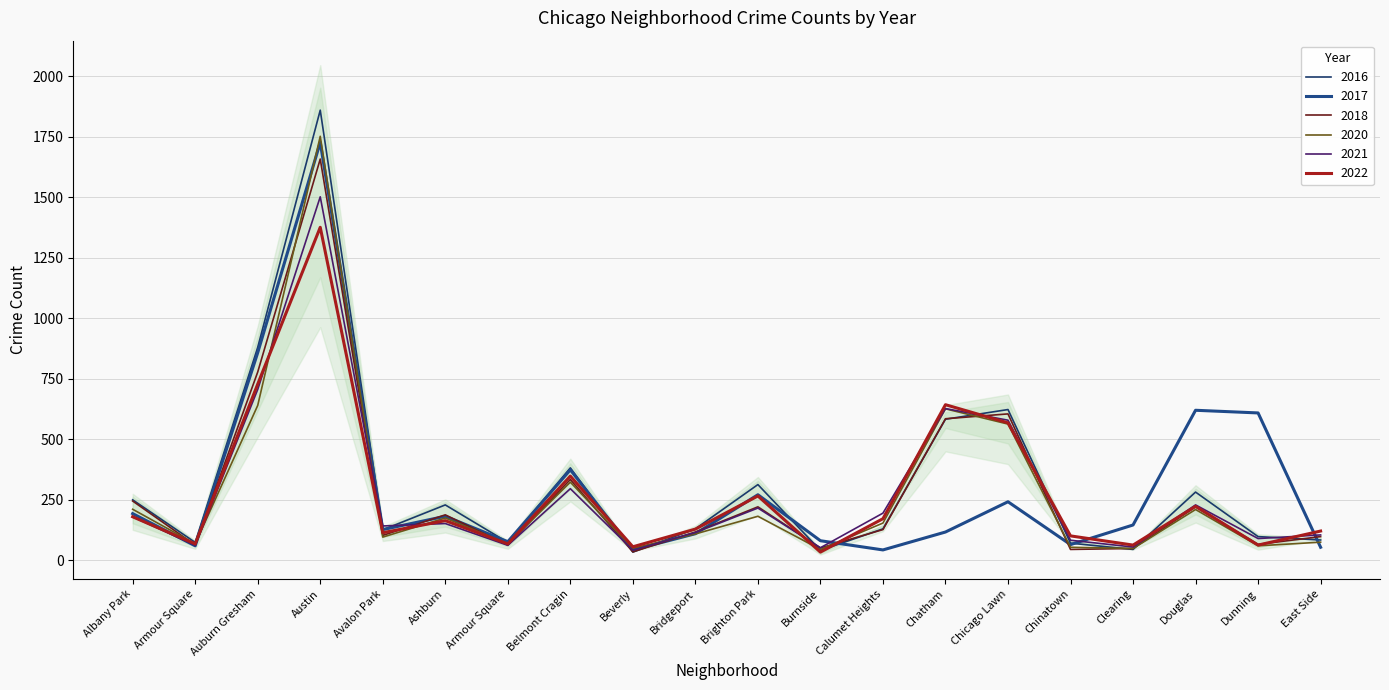

What is the sum of the 2020 values at Calumet Heights and Douglas?

364